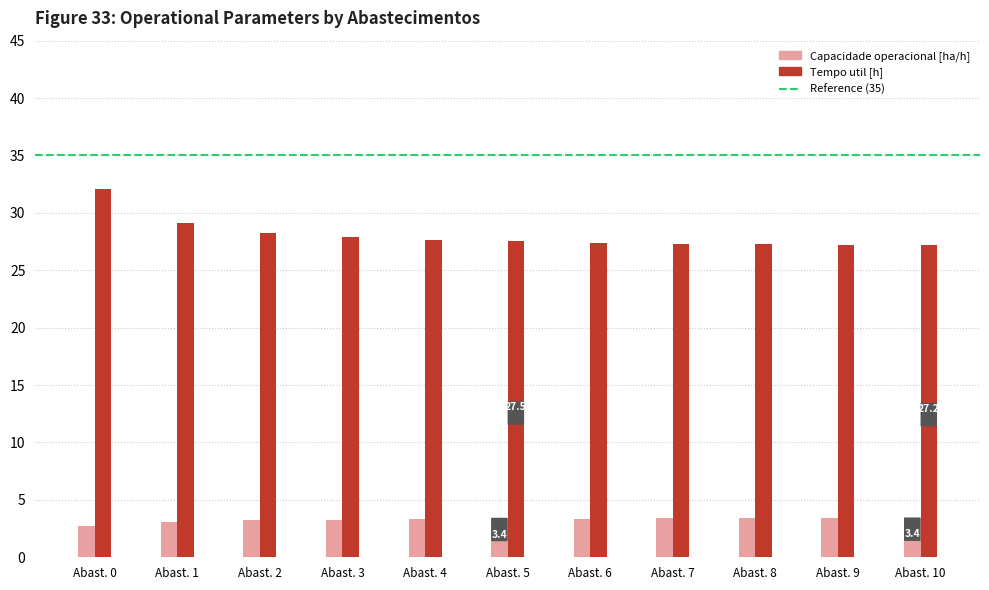

How many groups of bars are there?

11